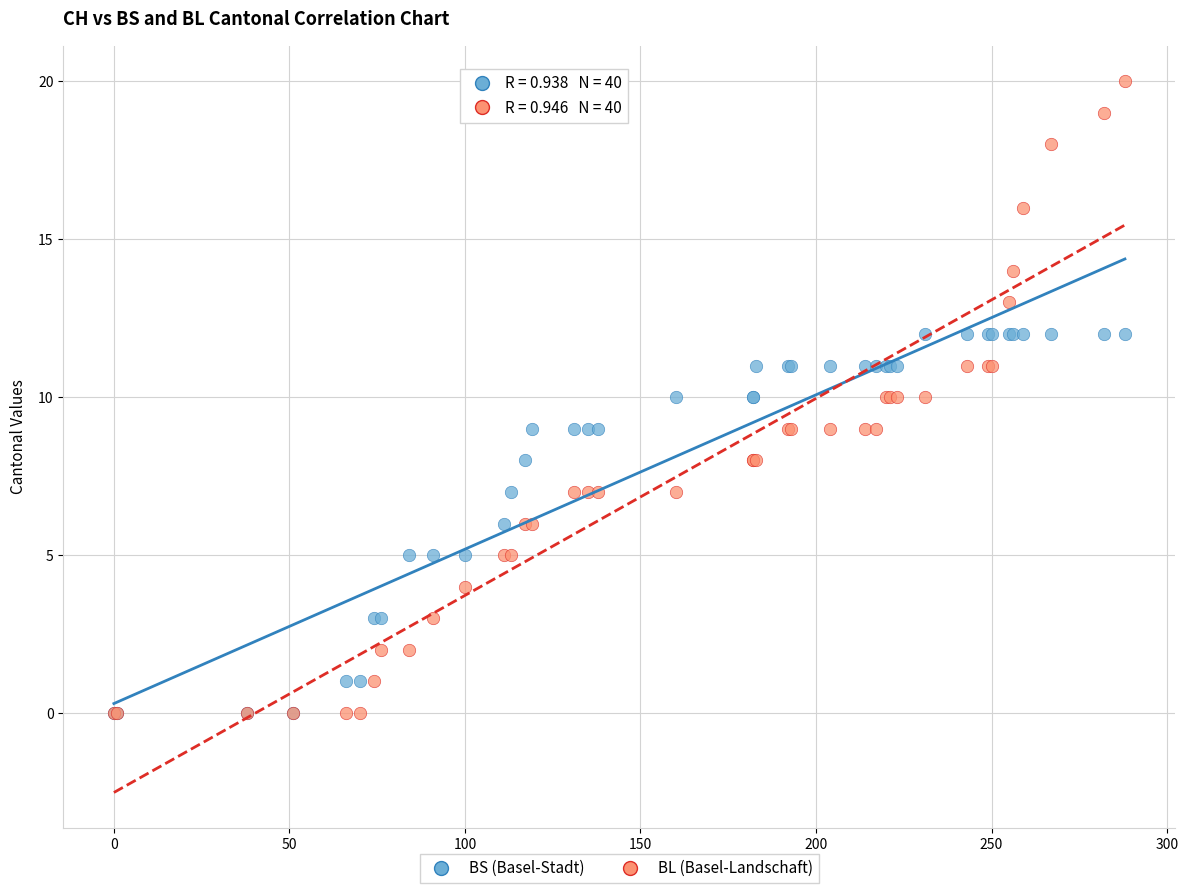

Which series has the largest Y range (max minus min)?

BL (Basel-Landschaft)